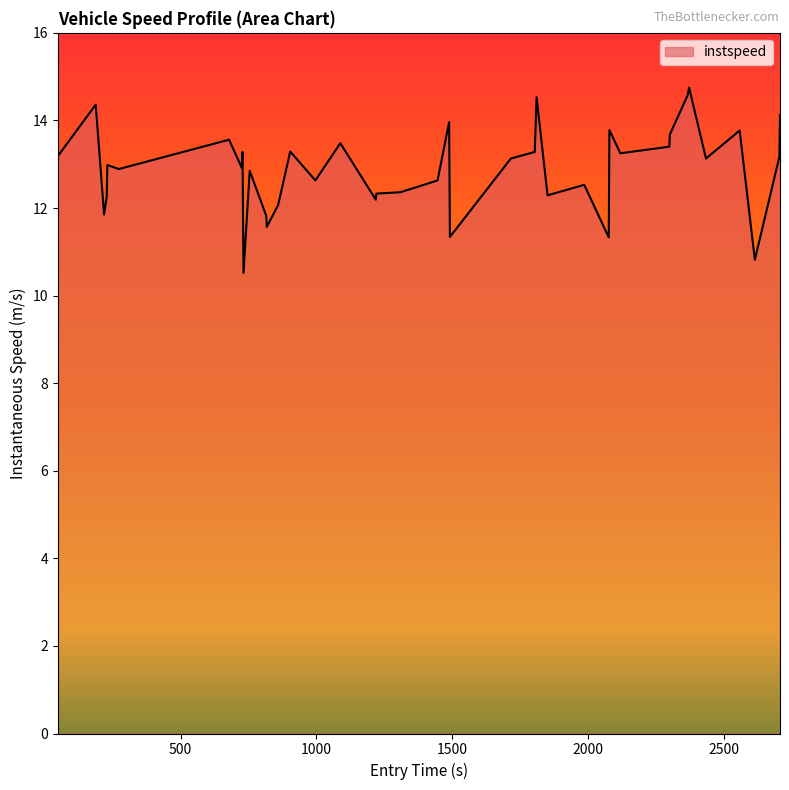

What is the minimum value shown in the chart?

10.5